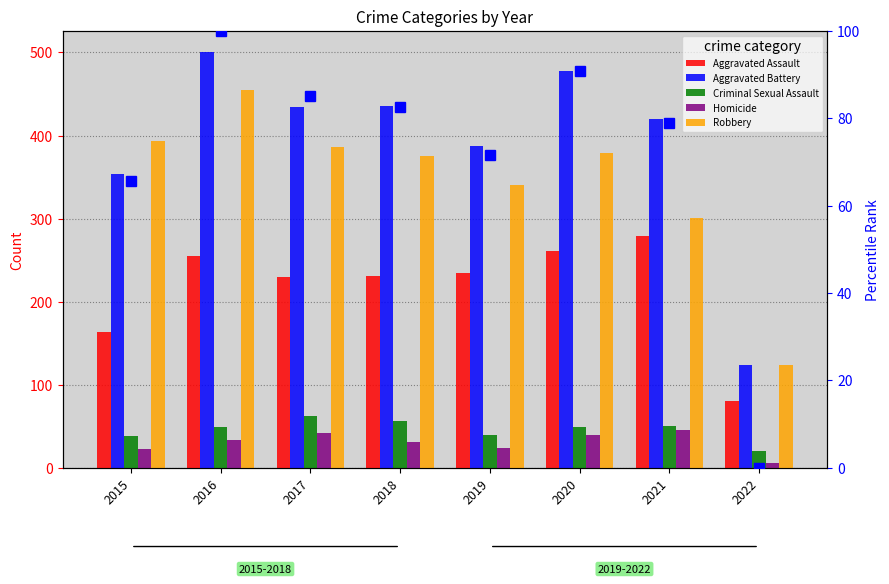

What is the greatest value displayed?

501.0